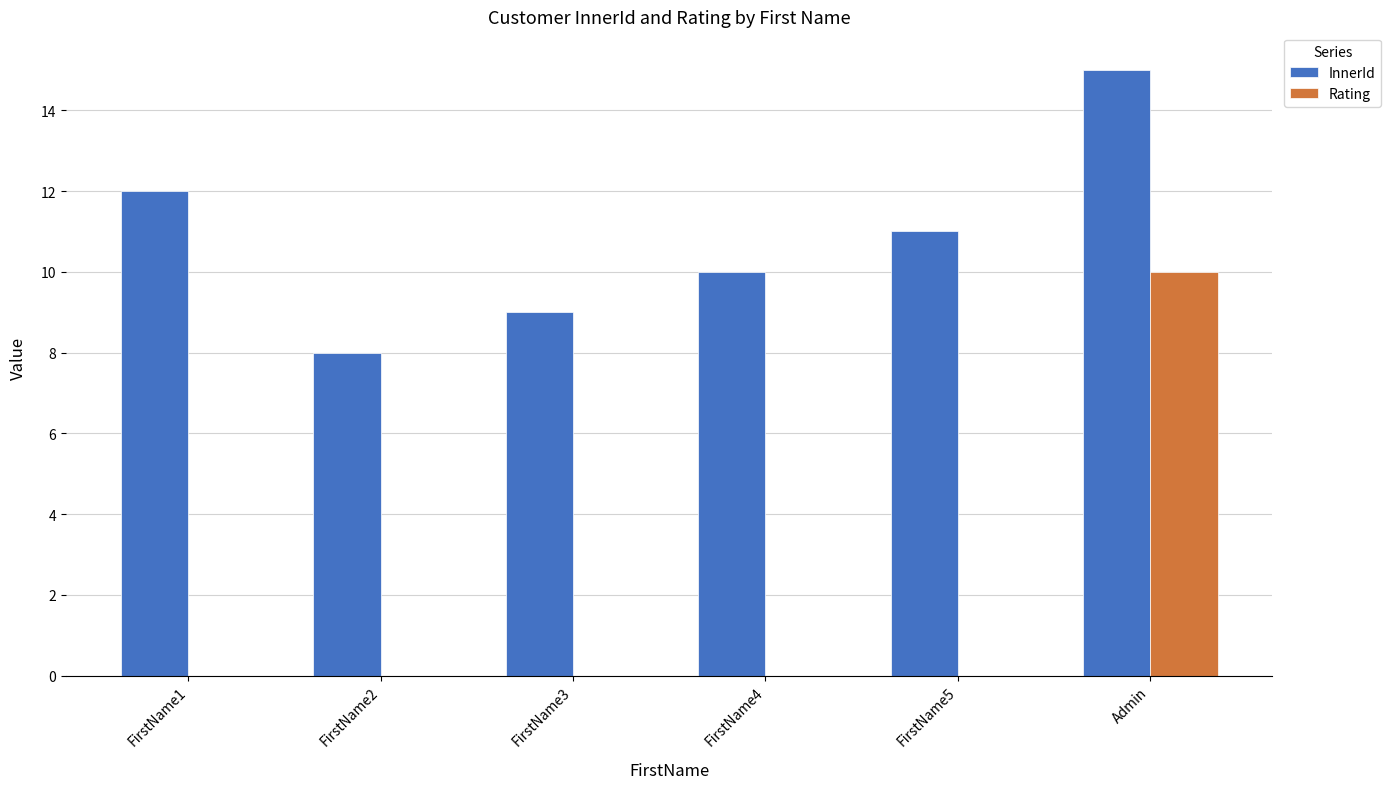

What is the sum of all InnerId values?

65